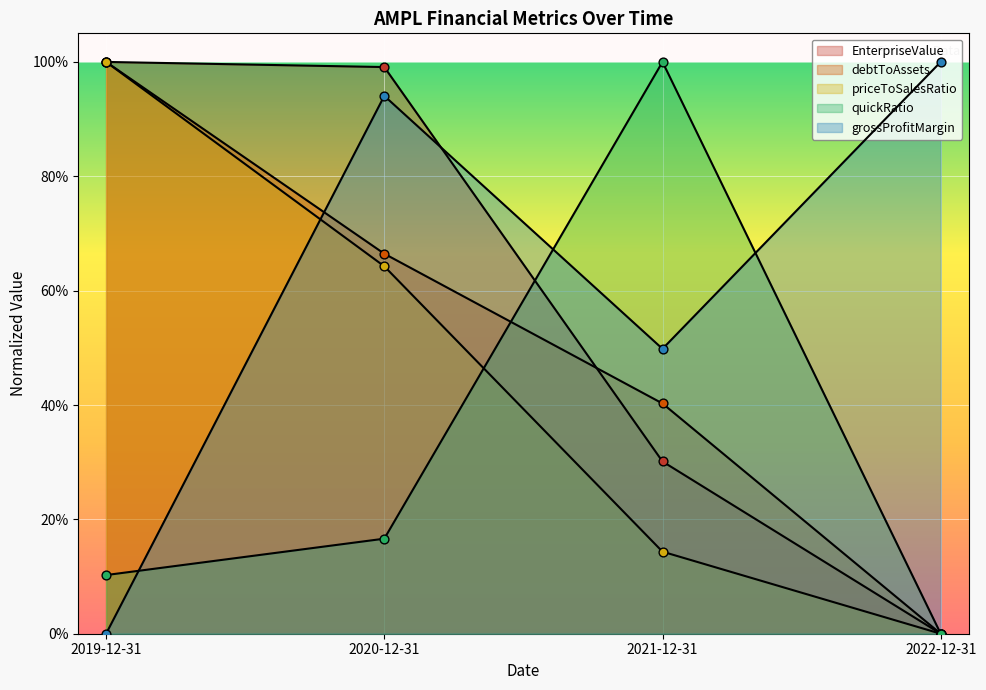

Which series has the largest Y range (max minus min)?

EnterpriseValue